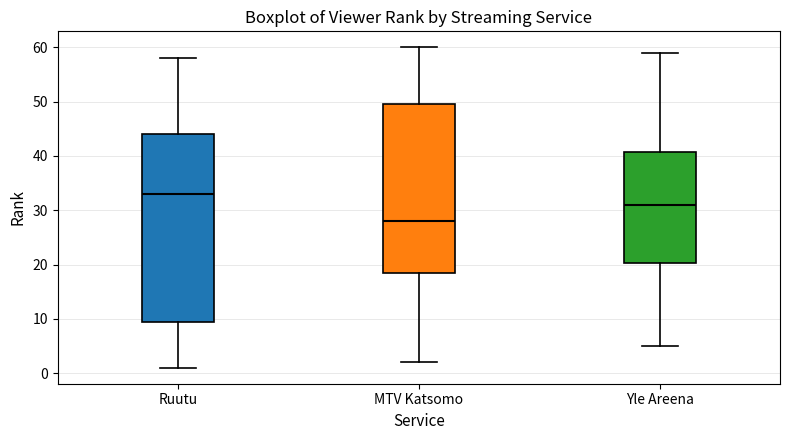

Which box's median line is the highest?

Ruutu